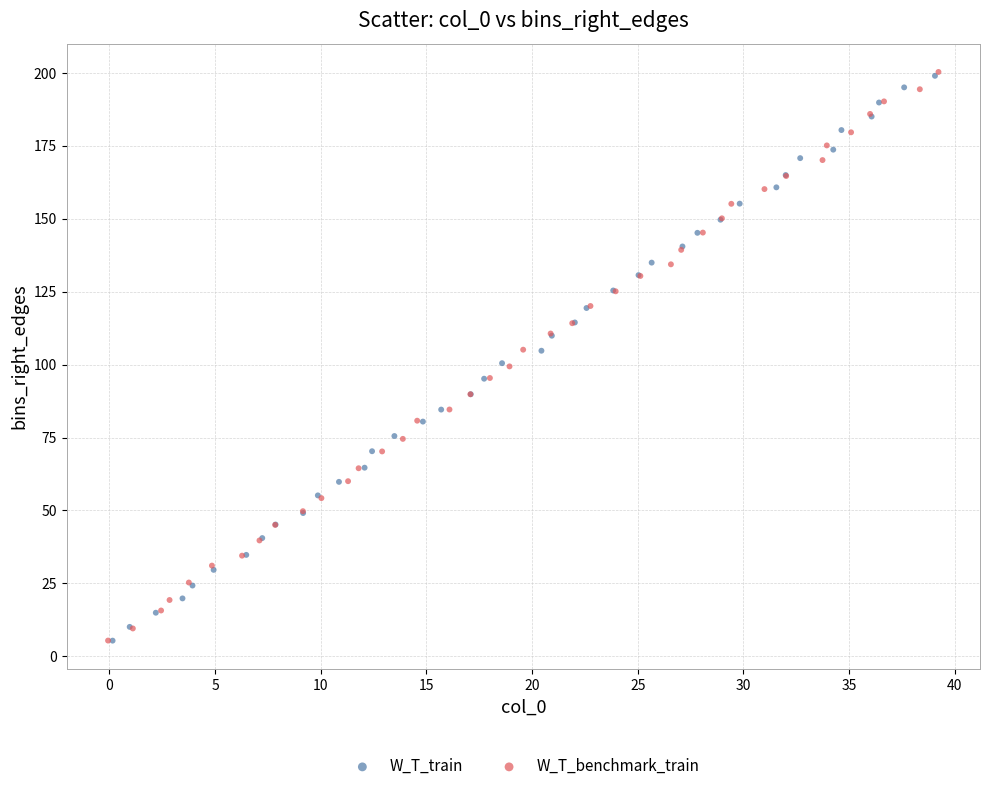

Which series has the widest spread of Y values?

W_T_benchmark_train